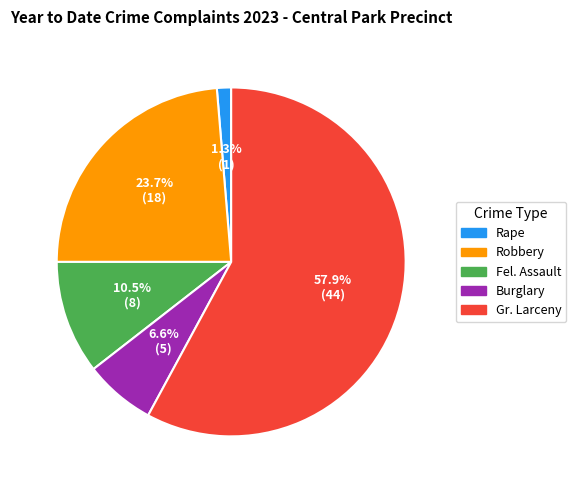

What portion of the pie excludes Gr. Larceny?

42.1%